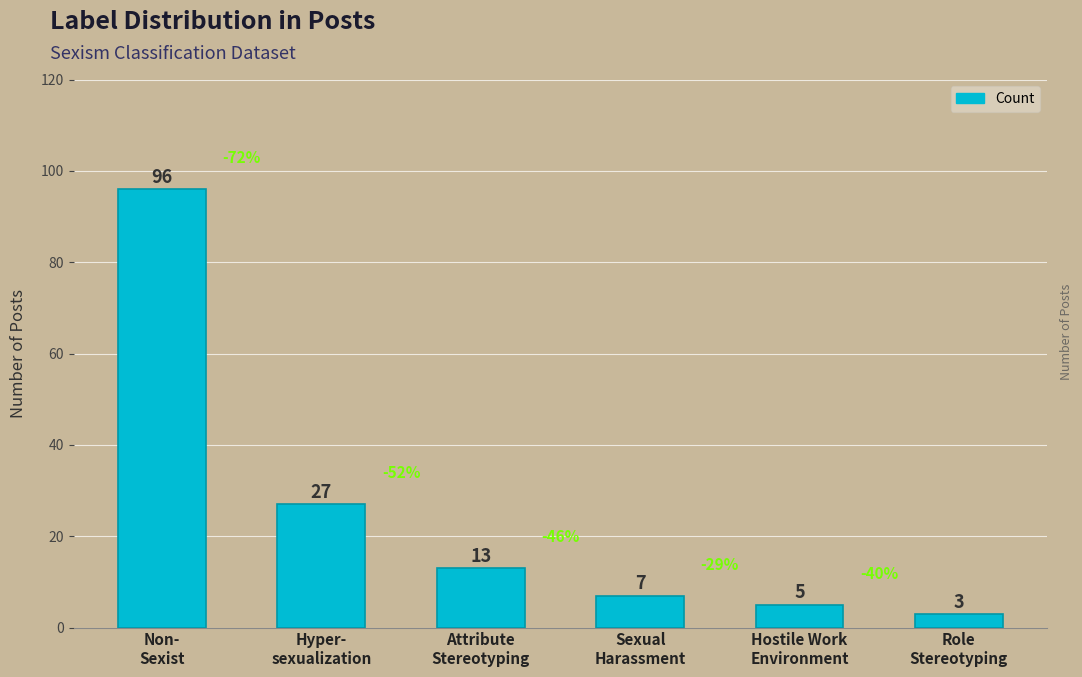

Rank the categories by value from highest to lowest.

Non-
Sexist, Hyper-
sexualization, Attribute
Stereotyping, Sexual
Harassment, Hostile Work
Environment, Role
Stereotyping